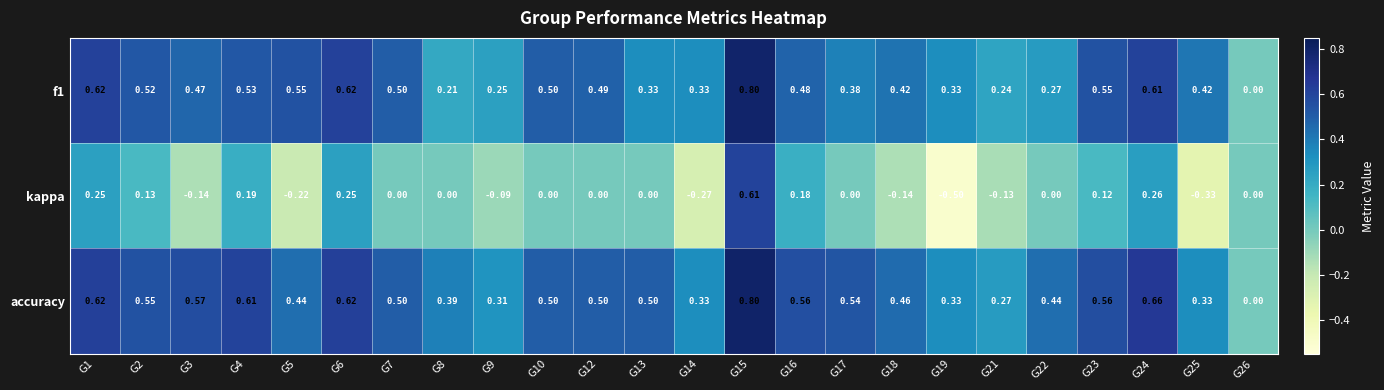

At which category is the sum across all series the highest?

G15